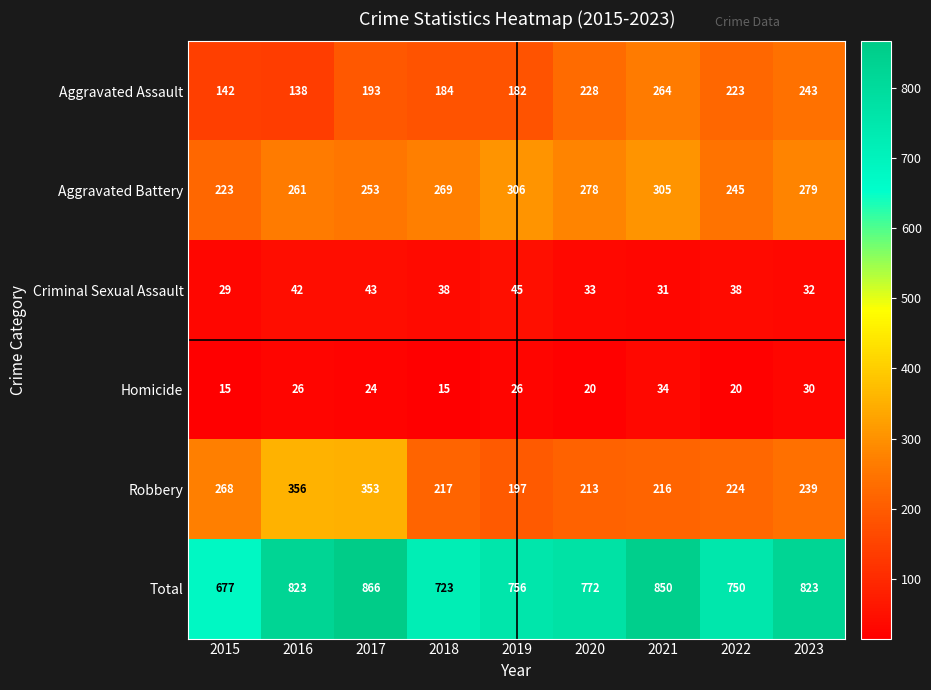

The value of Total at 2020 is 772. True or false?

True